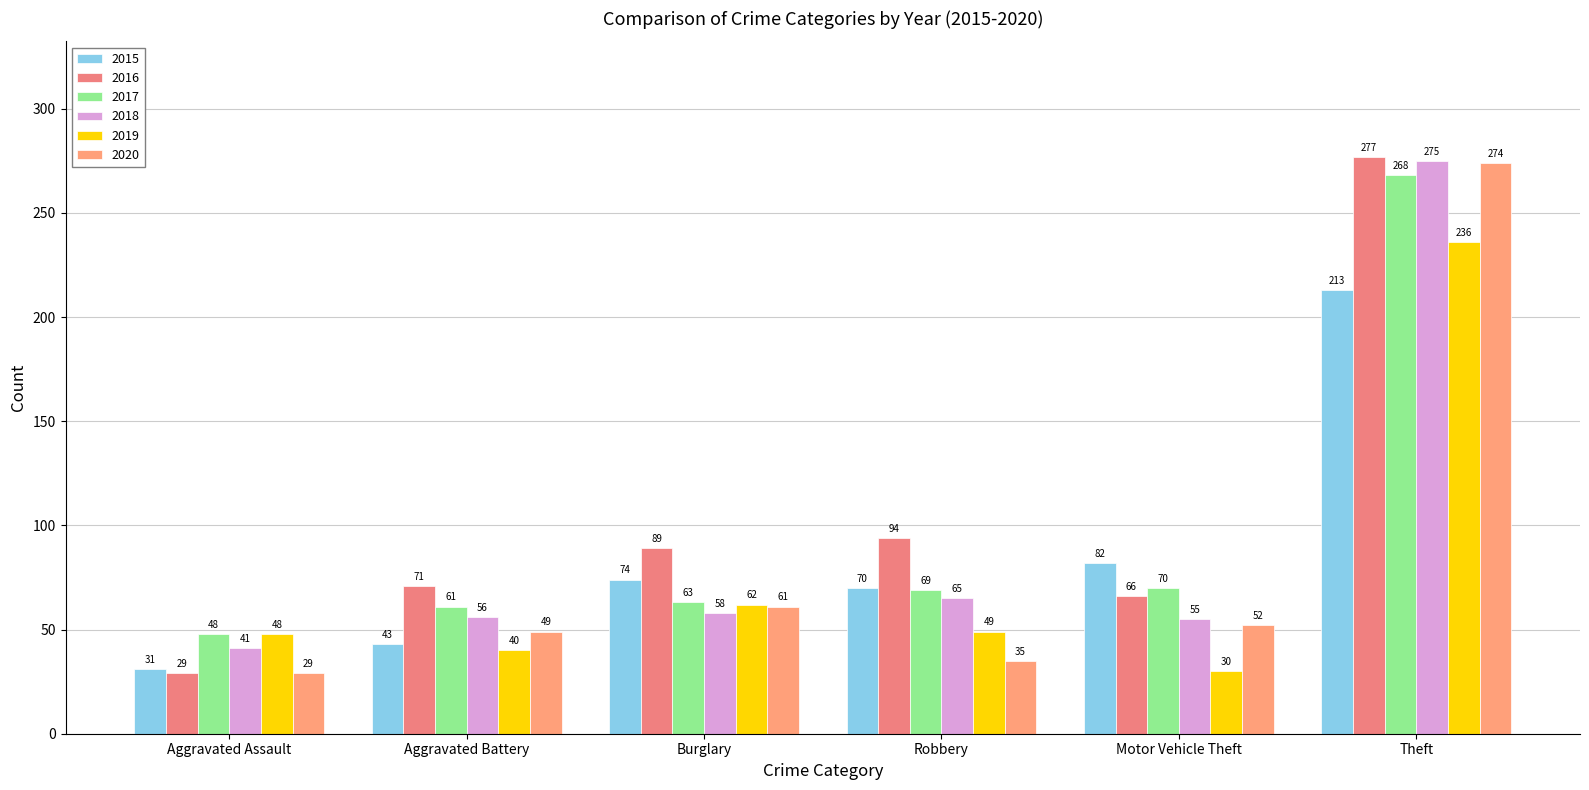

Reading right to left, extract all data points from this chart.

2015: 213	82	70	74	43	31
2016: 277	66	94	89	71	29
2017: 268	70	69	63	61	48
2018: 275	55	65	58	56	41
2019: 236	30	49	62	40	48
2020: 274	52	35	61	49	29